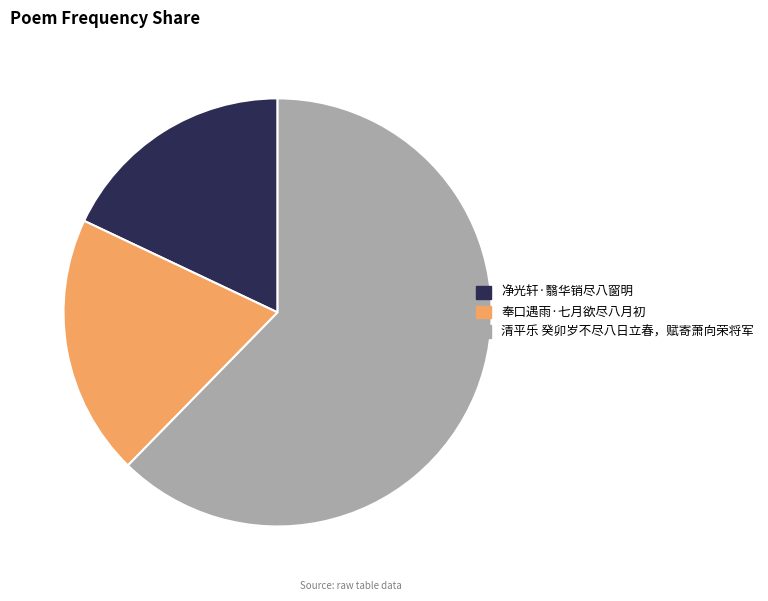

Which category has the biggest portion of the pie?

清平乐 癸卯岁不尽八日立春，赋寄萧向荣将军